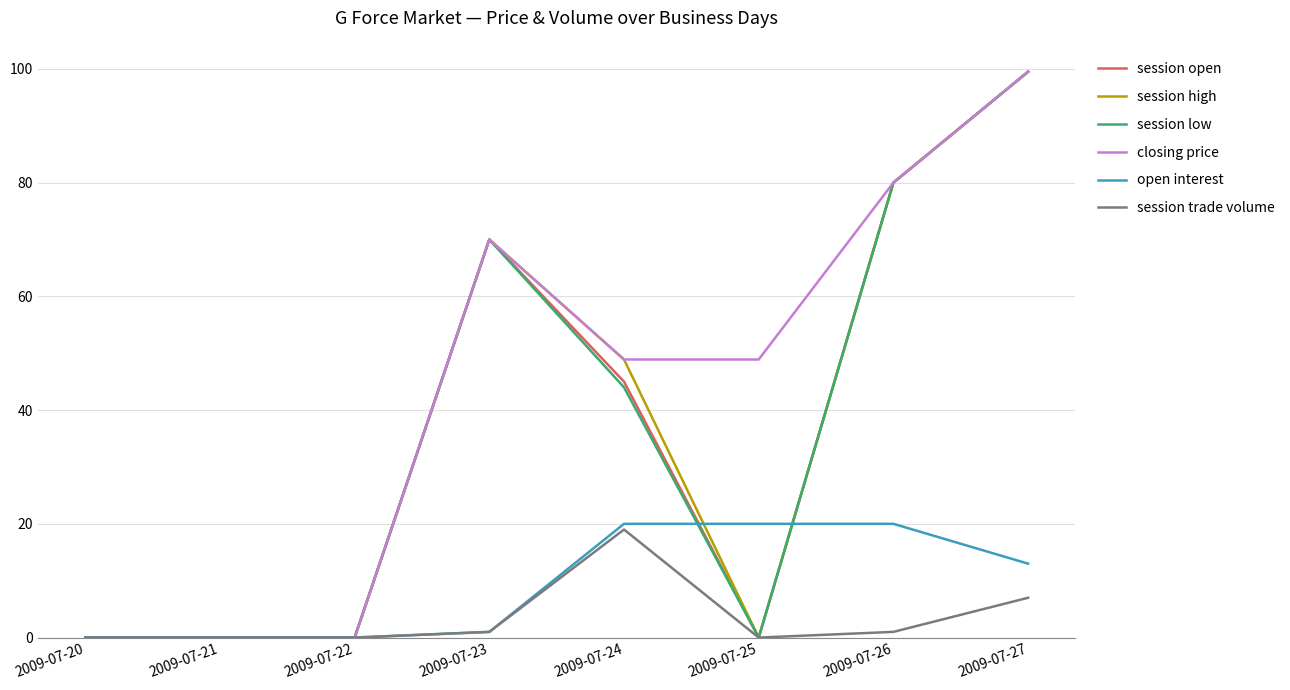

Which series has the largest total across all categories?

closing price